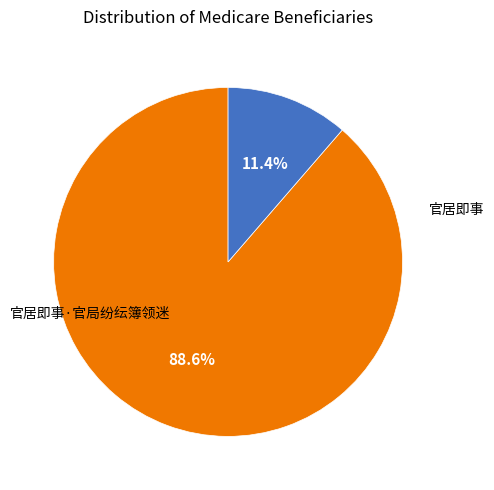

Does any single category account for the majority?

Yes